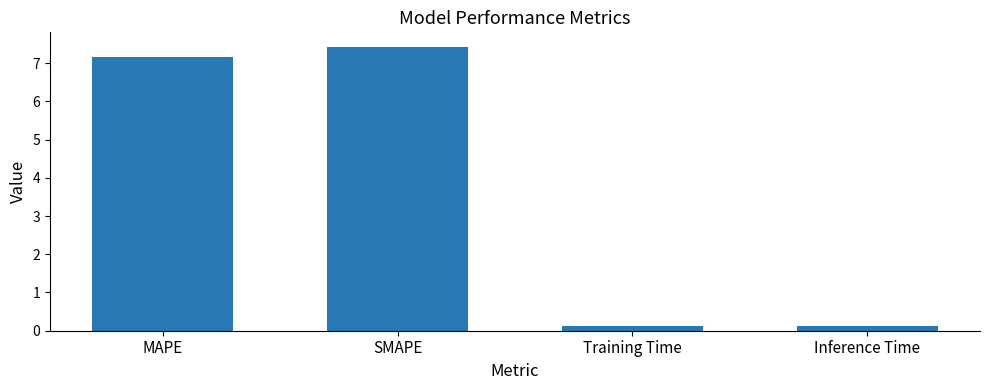

Are the bars horizontal?

No